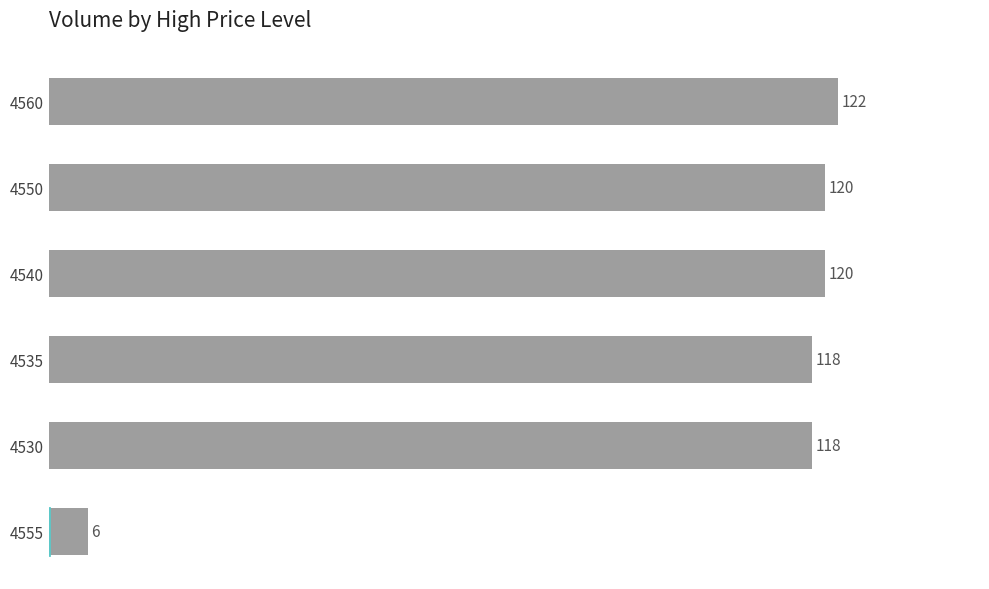

What is the sum of all values?

604